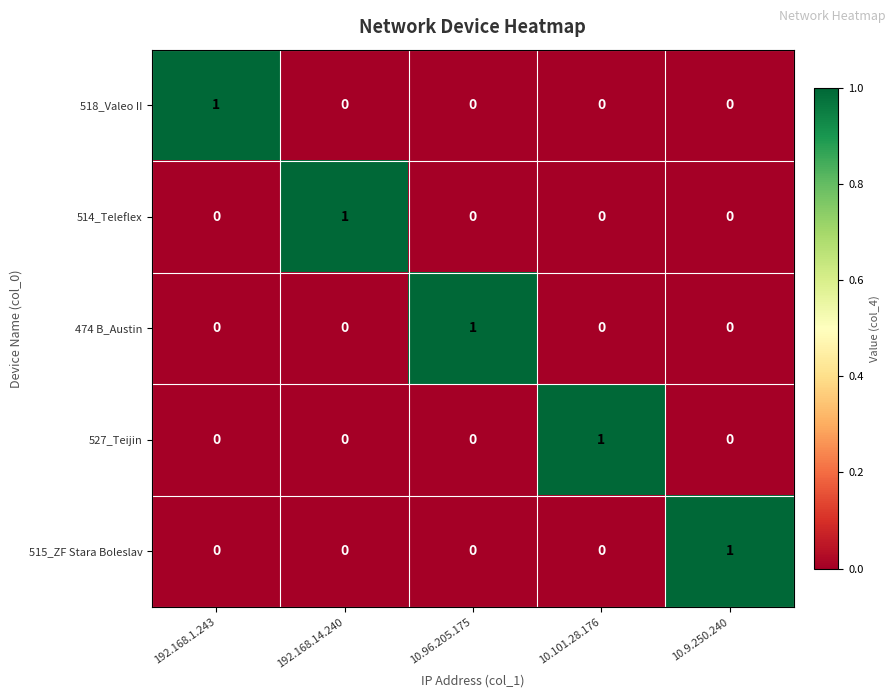

Count the 527_Teijin values in the range 0 to 1.

5